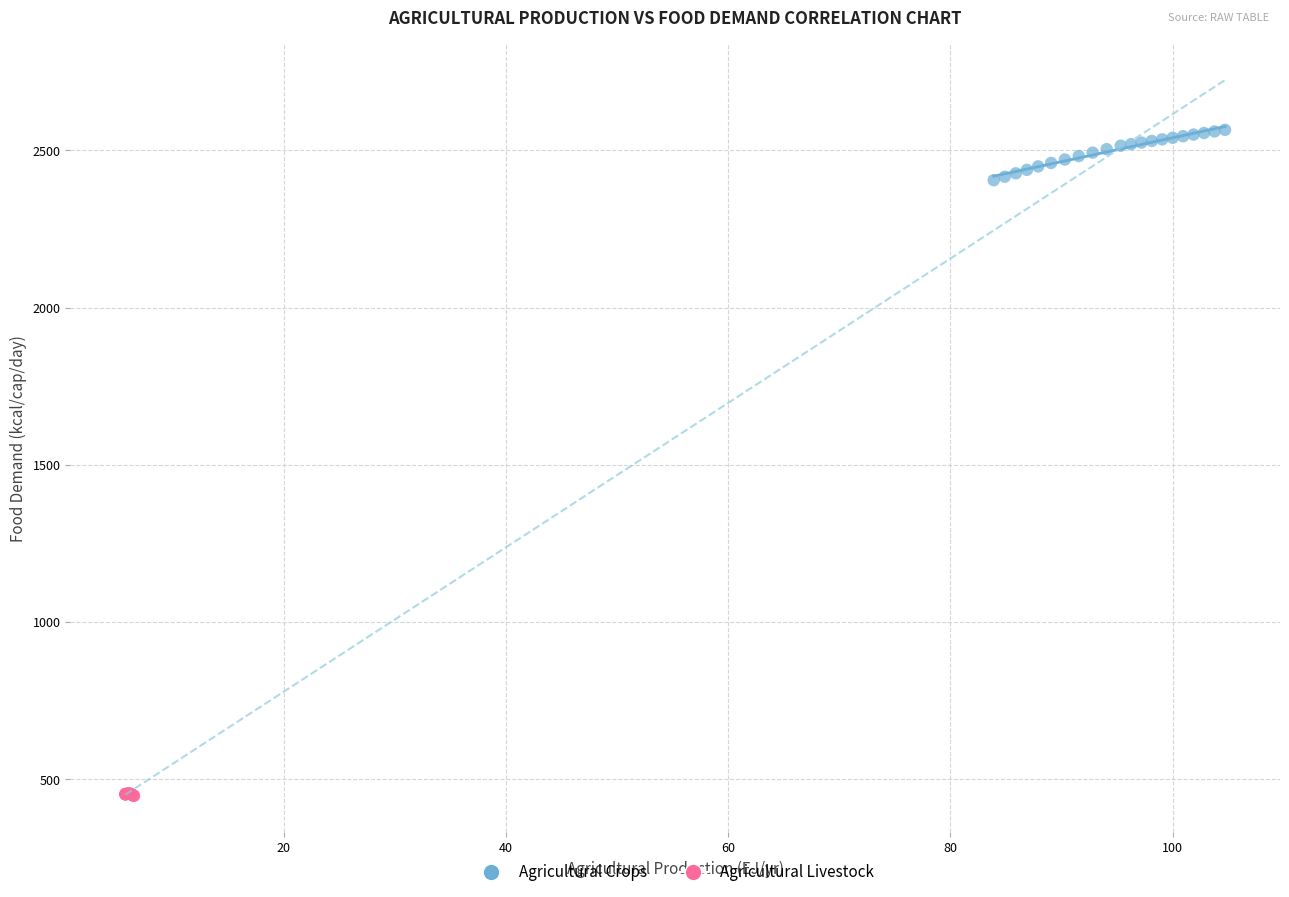

Which series has the widest spread of Y values?

Agricultural Crops